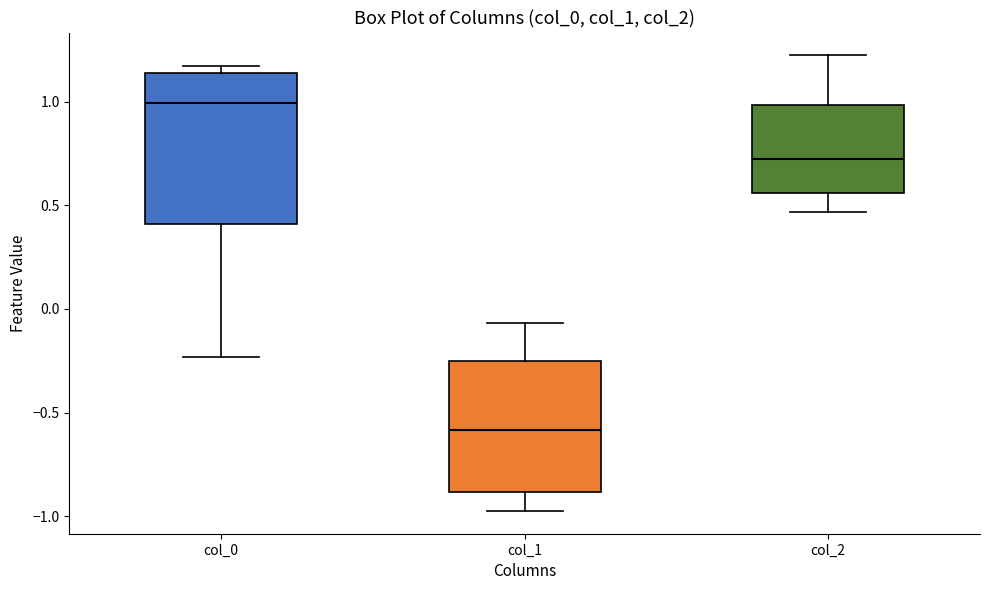

Which box's median line is the lowest?

col_1